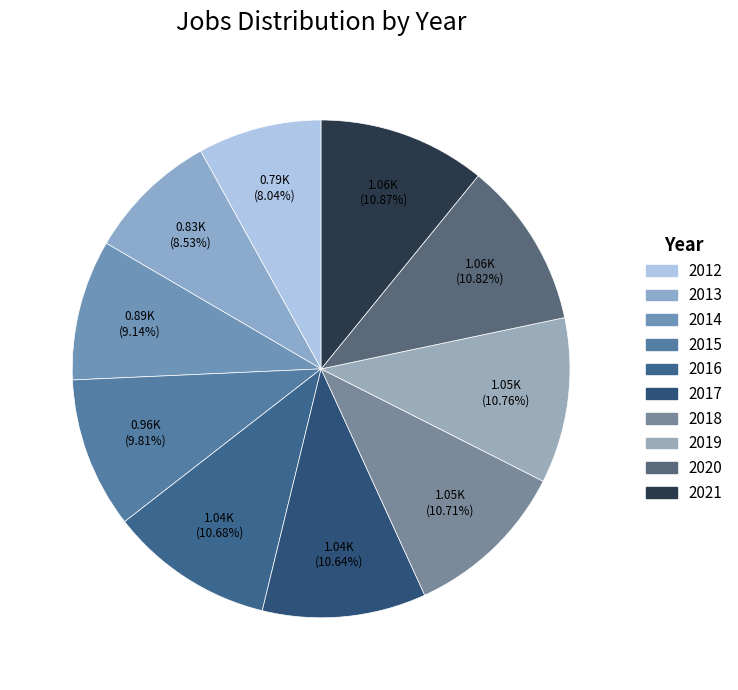

How many segments does this pie chart have?

10